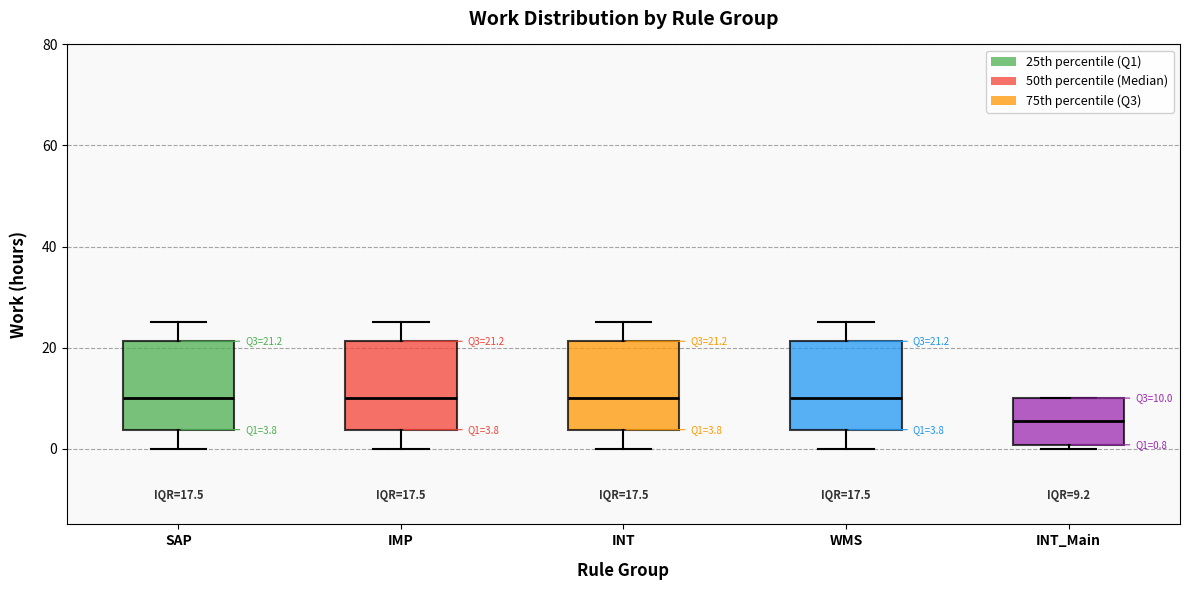

Which box's median line is the lowest?

INT_Main